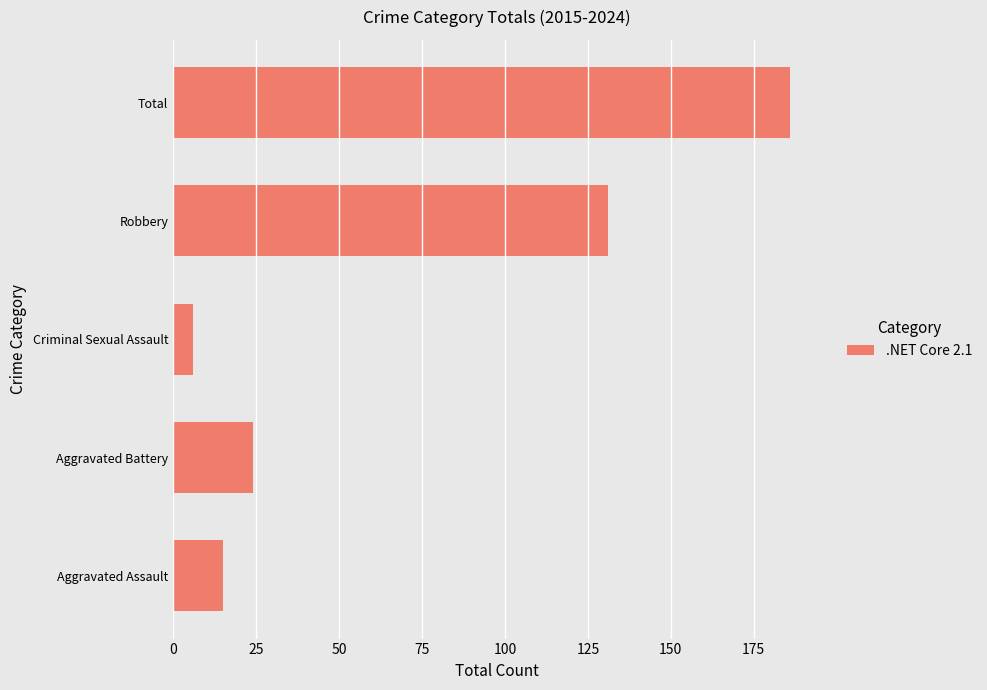

Reading top to bottom, what are all the values shown in this chart?

186	131	6	24	15